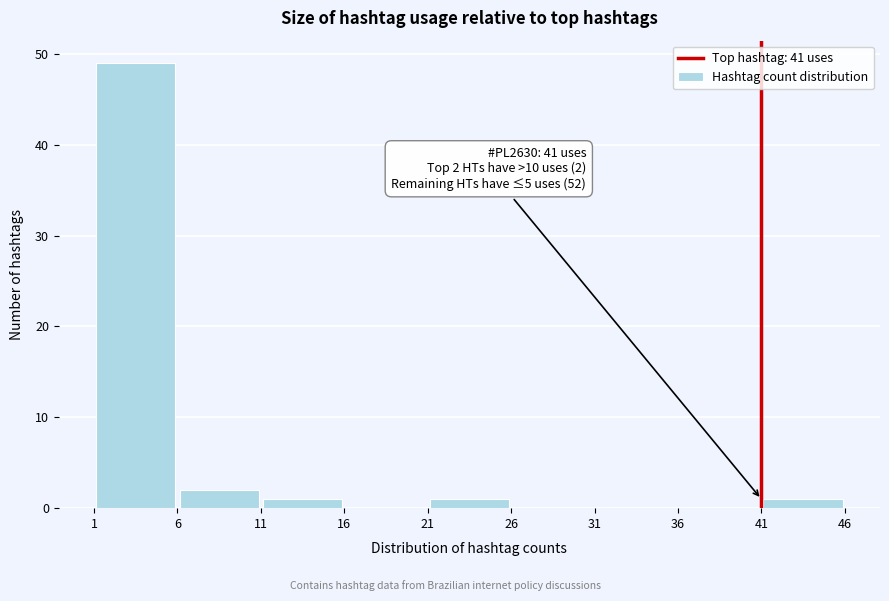

Over which range of the x-axis is the bar tallest?

1 to 6